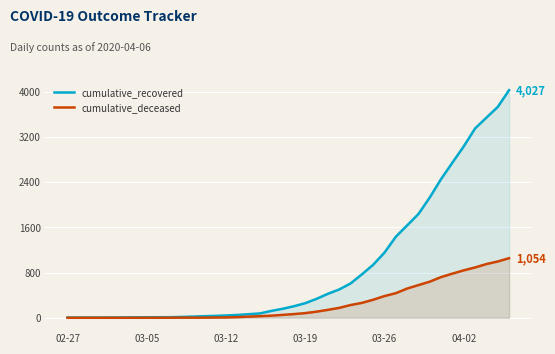

Reading right to left, list all the values displayed in this chart.

cumulative_recovered: 4027	3730	3541	3350	3034	2746	2456	2130	1837	1635	1434	1154	938	768	607	501	424	335	258	204	159	121	77	63	50	40	33	27	20	14	10	9	9	8	6	5	4	4	4	3
cumulative_deceased: 1054	996	950	890	839	781	720	639	578	517	435	384	319	263	225	175	140	108	82	65	51	37	28	20	11	6	4	2	2	2	1	0	0	0	0	0	0	0	0	0